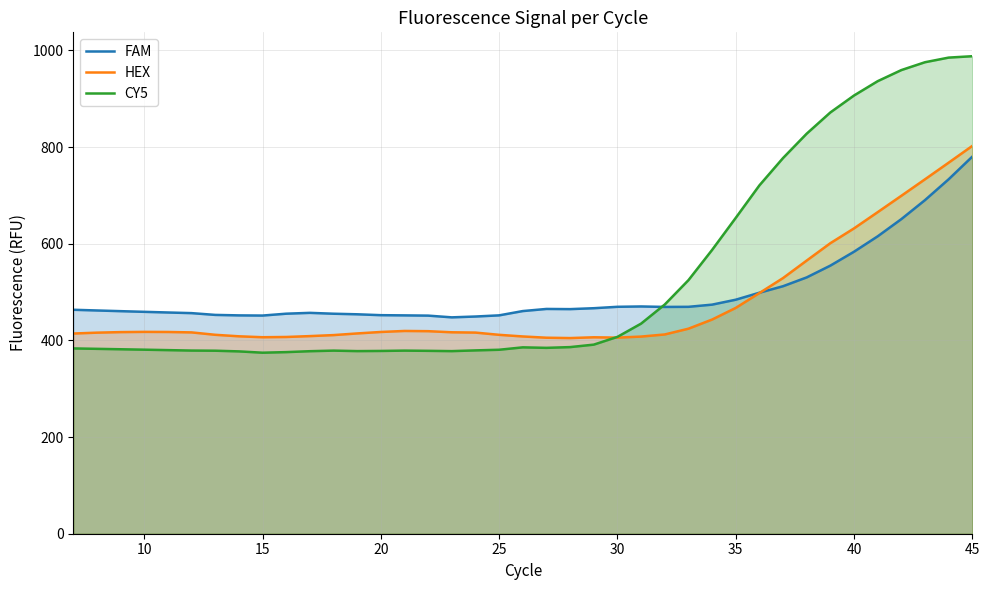

What is the sum of all CY5 values?

20776.6